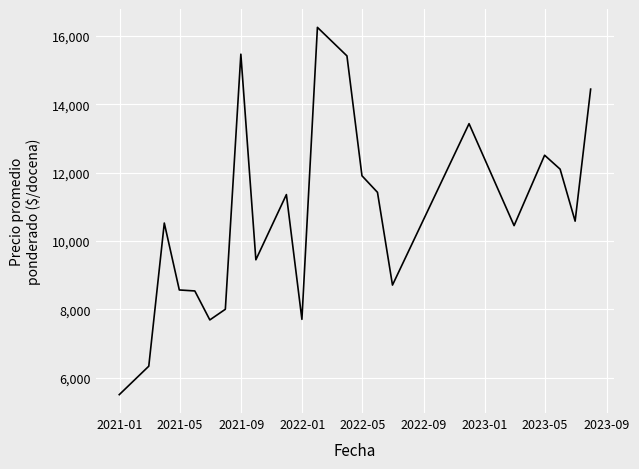

What is the difference between the maximum and minimum values?

10752.0